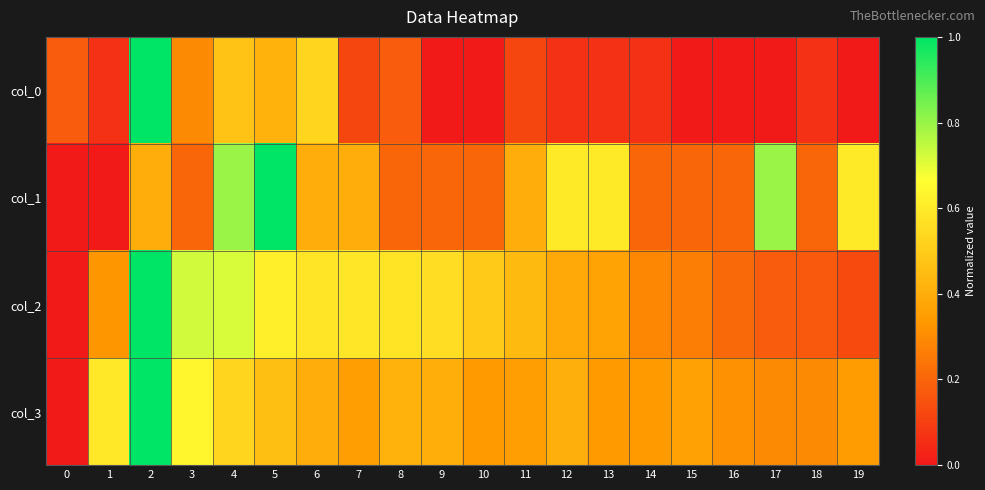

At how many categories does at least one series exceed 0?

20